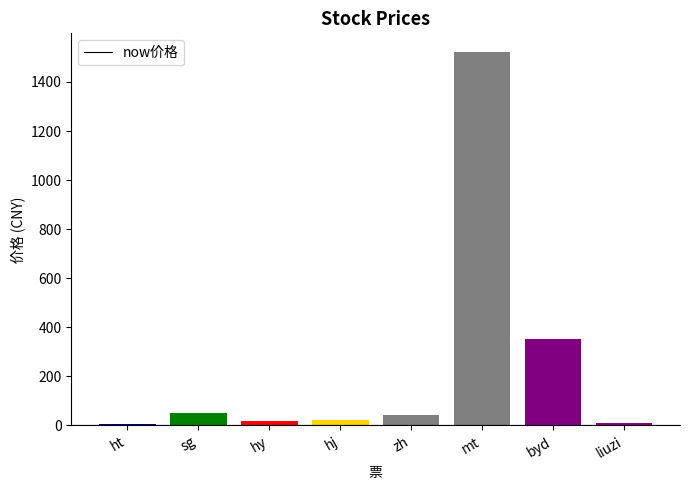

What is the average value?

253.1